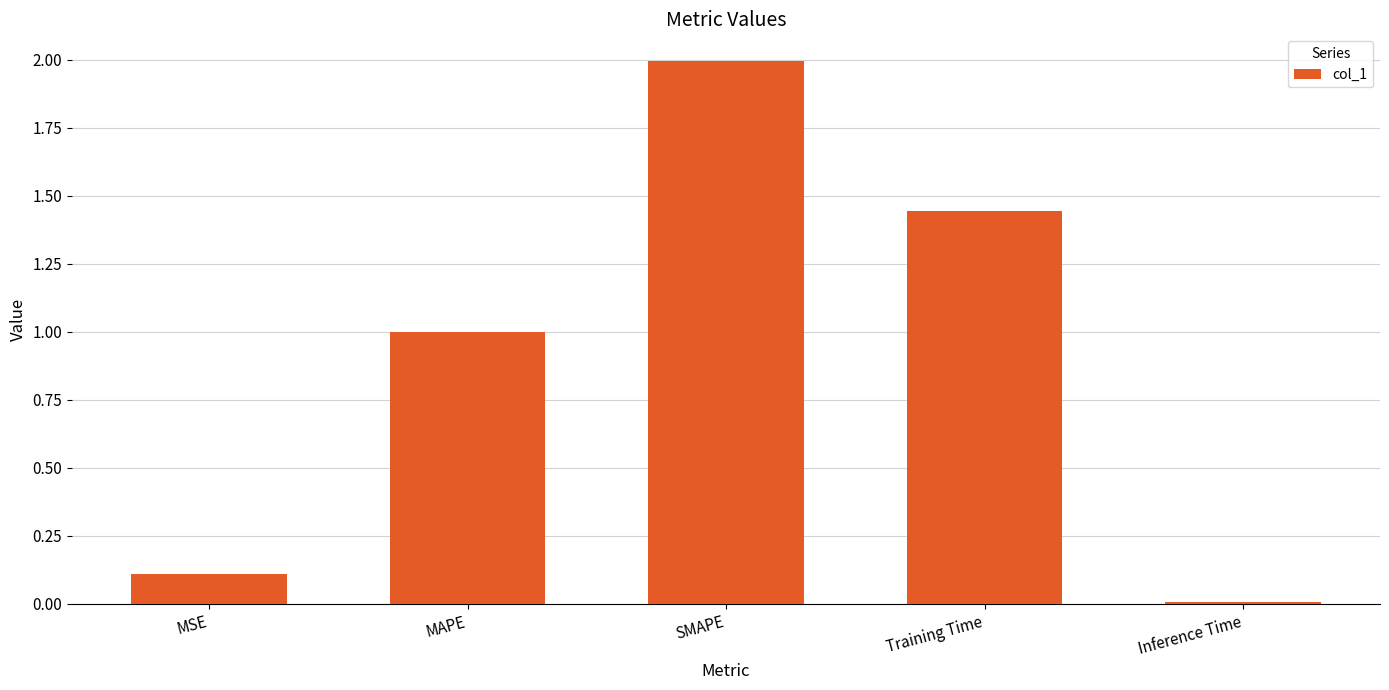

Are the bars grouped side by side (vs. stacked)?

No